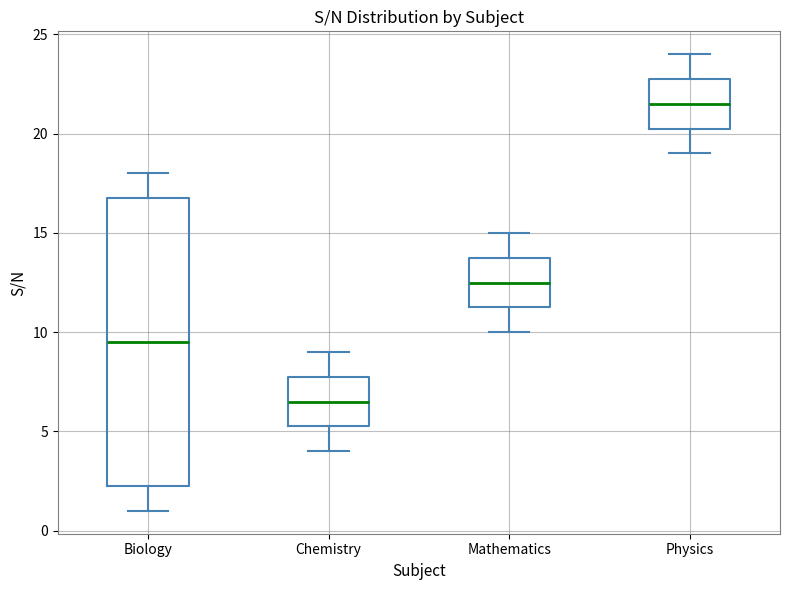

Which box has the lowest median line?

Chemistry